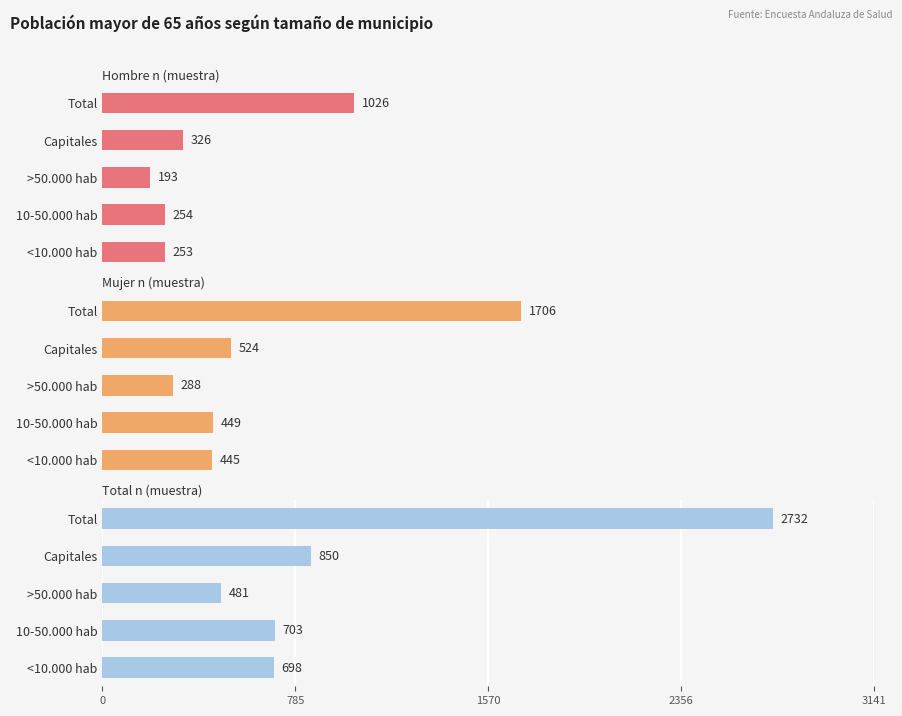

What is the lowest value of the Total n (muestra) series?

481